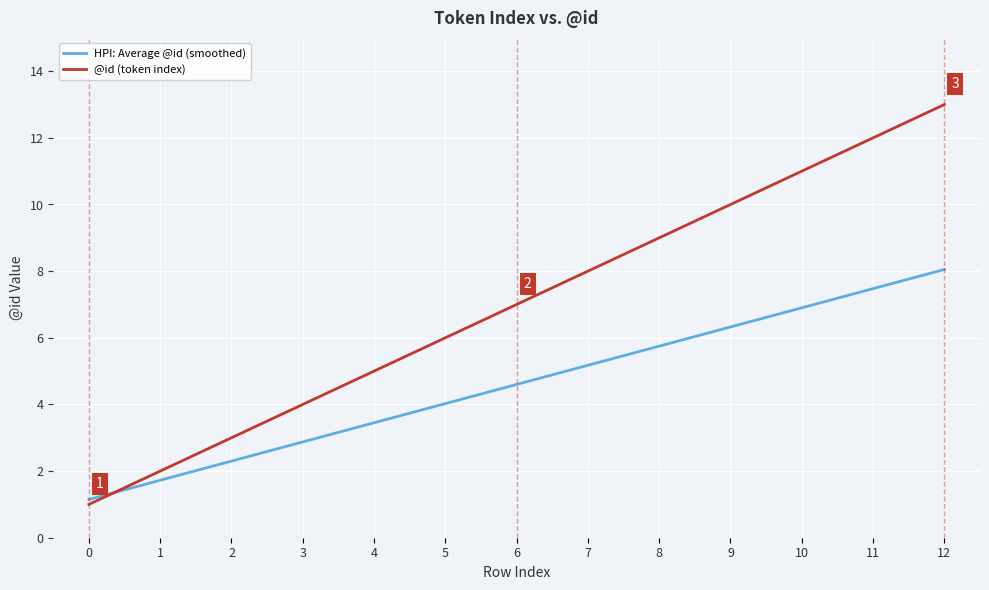

Which series has the largest total across all categories?

@id (token index)